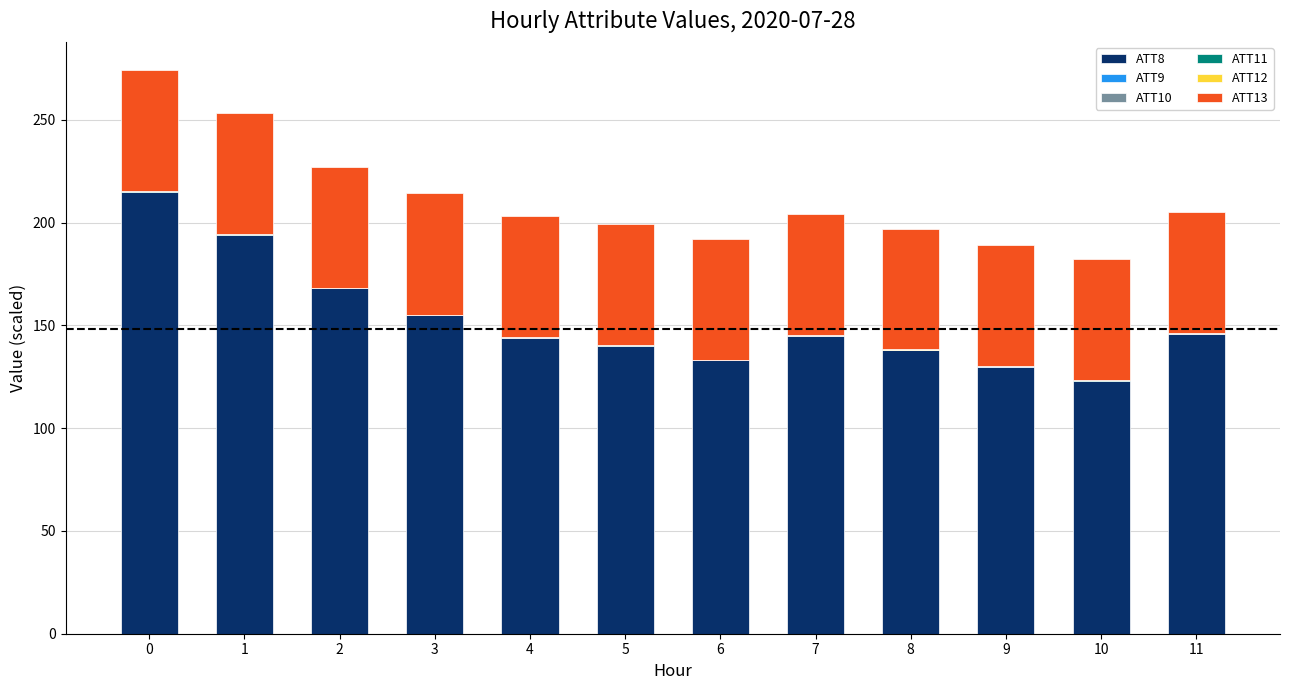

Does the chart contain stacked bars?

Yes